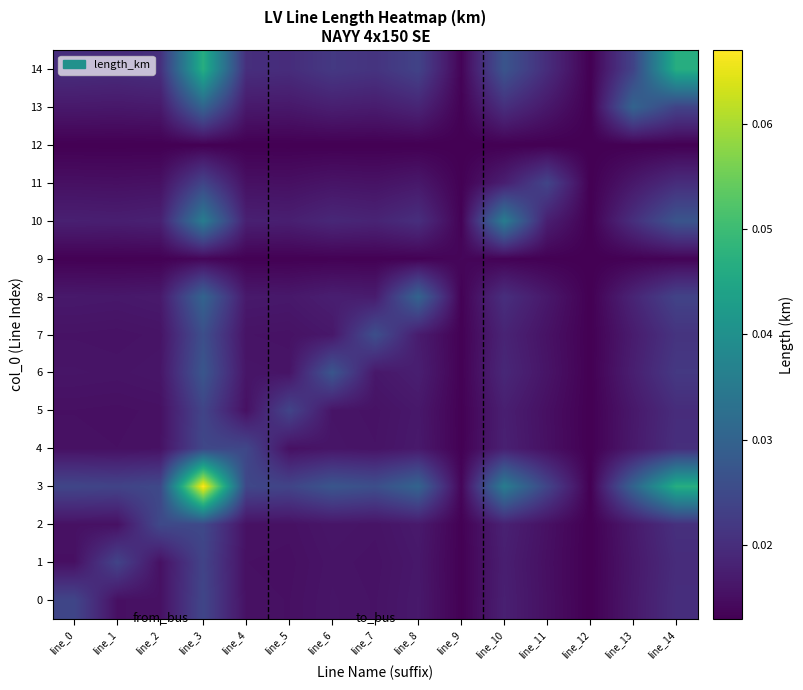

Reading right to left, transcribe all the data shown in this chart.

0: line_14=0.0	line_13=0.0	line_12=0.0	line_11=0.0	line_10=0.0	line_9=0.0	line_8=0.0	line_7=0.0	line_6=0.0	line_5=0.0	line_4=0.0	line_3=0.0	line_2=0.0	line_1=0.0	line_0=0.0
1: line_14=0.0	line_13=0.0	line_12=0.0	line_11=0.0	line_10=0.0	line_9=0.0	line_8=0.0	line_7=0.0	line_6=0.0	line_5=0.0	line_4=0.0	line_3=0.0	line_2=0.0	line_1=0.0	line_0=0.0
2: line_14=0.0	line_13=0.0	line_12=0.0	line_11=0.0	line_10=0.0	line_9=0.0	line_8=0.0	line_7=0.0	line_6=0.0	line_5=0.0	line_4=0.0	line_3=0.0	line_2=0.0	line_1=0.0	line_0=0.0
3: line_14=0.0	line_13=0.0	line_12=0.0	line_11=0.0	line_10=0.0	line_9=0.0	line_8=0.0	line_7=0.0	line_6=0.0	line_5=0.0	line_4=0.0	line_3=0.1	line_2=0.0	line_1=0.0	line_0=0.0
4: line_14=0.0	line_13=0.0	line_12=0.0	line_11=0.0	line_10=0.0	line_9=0.0	line_8=0.0	line_7=0.0	line_6=0.0	line_5=0.0	line_4=0.0	line_3=0.0	line_2=0.0	line_1=0.0	line_0=0.0
5: line_14=0.0	line_13=0.0	line_12=0.0	line_11=0.0	line_10=0.0	line_9=0.0	line_8=0.0	line_7=0.0	line_6=0.0	line_5=0.0	line_4=0.0	line_3=0.0	line_2=0.0	line_1=0.0	line_0=0.0
6: line_14=0.0	line_13=0.0	line_12=0.0	line_11=0.0	line_10=0.0	line_9=0.0	line_8=0.0	line_7=0.0	line_6=0.0	line_5=0.0	line_4=0.0	line_3=0.0	line_2=0.0	line_1=0.0	line_0=0.0
7: line_14=0.0	line_13=0.0	line_12=0.0	line_11=0.0	line_10=0.0	line_9=0.0	line_8=0.0	line_7=0.0	line_6=0.0	line_5=0.0	line_4=0.0	line_3=0.0	line_2=0.0	line_1=0.0	line_0=0.0
8: line_14=0.0	line_13=0.0	line_12=0.0	line_11=0.0	line_10=0.0	line_9=0.0	line_8=0.0	line_7=0.0	line_6=0.0	line_5=0.0	line_4=0.0	line_3=0.0	line_2=0.0	line_1=0.0	line_0=0.0
9: line_14=0.0	line_13=0.0	line_12=0.0	line_11=0.0	line_10=0.0	line_9=0.0	line_8=0.0	line_7=0.0	line_6=0.0	line_5=0.0	line_4=0.0	line_3=0.0	line_2=0.0	line_1=0.0	line_0=0.0
10: line_14=0.0	line_13=0.0	line_12=0.0	line_11=0.0	line_10=0.0	line_9=0.0	line_8=0.0	line_7=0.0	line_6=0.0	line_5=0.0	line_4=0.0	line_3=0.0	line_2=0.0	line_1=0.0	line_0=0.0
11: line_14=0.0	line_13=0.0	line_12=0.0	line_11=0.0	line_10=0.0	line_9=0.0	line_8=0.0	line_7=0.0	line_6=0.0	line_5=0.0	line_4=0.0	line_3=0.0	line_2=0.0	line_1=0.0	line_0=0.0
12: line_14=0.0	line_13=0.0	line_12=0.0	line_11=0.0	line_10=0.0	line_9=0.0	line_8=0.0	line_7=0.0	line_6=0.0	line_5=0.0	line_4=0.0	line_3=0.0	line_2=0.0	line_1=0.0	line_0=0.0
13: line_14=0.0	line_13=0.0	line_12=0.0	line_11=0.0	line_10=0.0	line_9=0.0	line_8=0.0	line_7=0.0	line_6=0.0	line_5=0.0	line_4=0.0	line_3=0.0	line_2=0.0	line_1=0.0	line_0=0.0
14: line_14=0.0	line_13=0.0	line_12=0.0	line_11=0.0	line_10=0.0	line_9=0.0	line_8=0.0	line_7=0.0	line_6=0.0	line_5=0.0	line_4=0.0	line_3=0.0	line_2=0.0	line_1=0.0	line_0=0.0